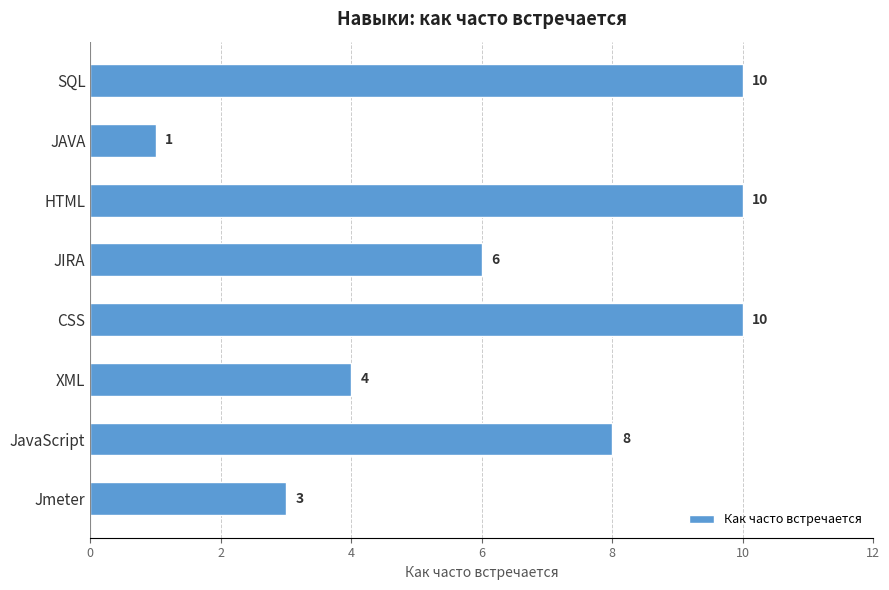

The chart shows a value of 1 at JAVA. True or false?

True